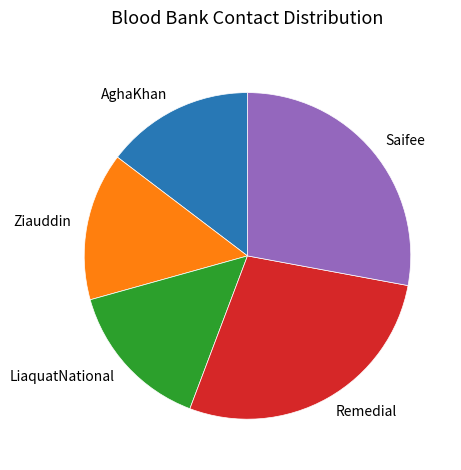

Combined, do Ziauddin and Remedial account for over 50%?

No